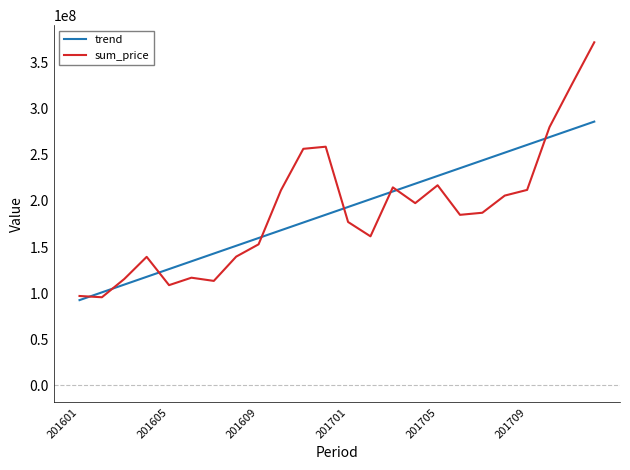

How many series are shown in this chart?

2